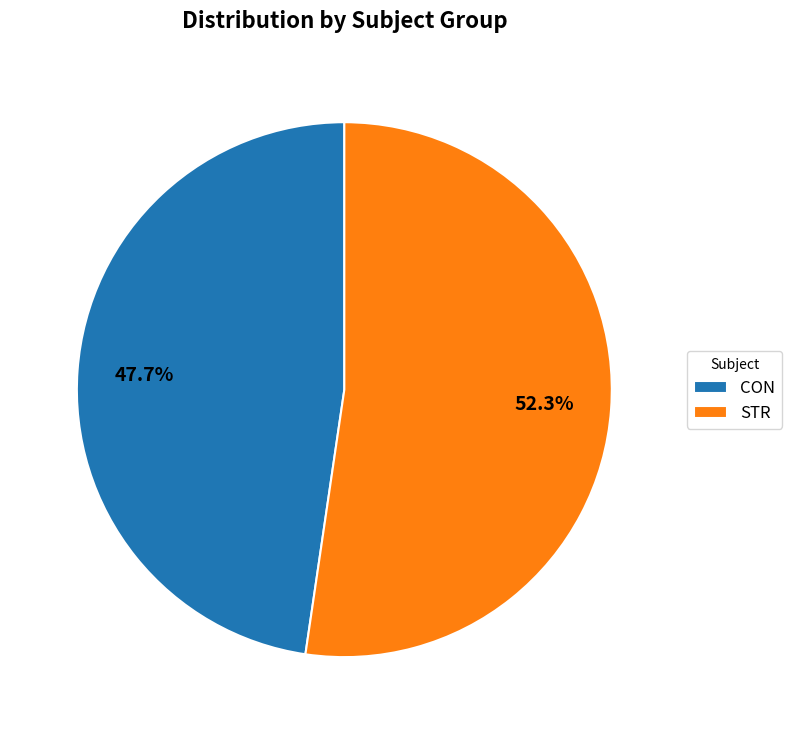

To the nearest percent, what portion does STR represent?

52%